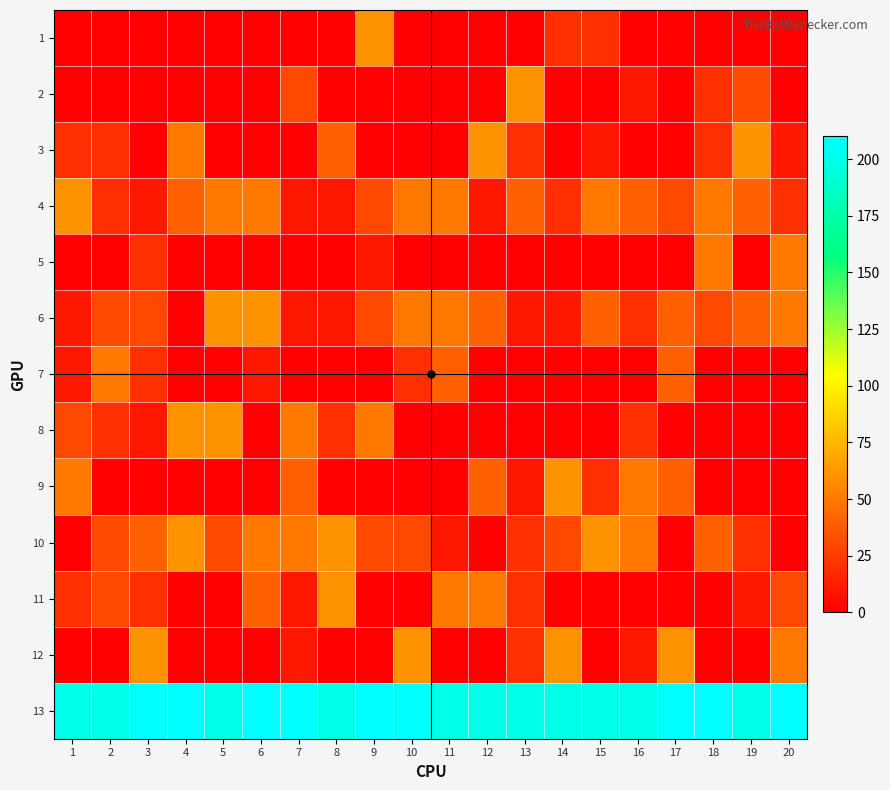

At how many categories does at least one series exceed 113?

20